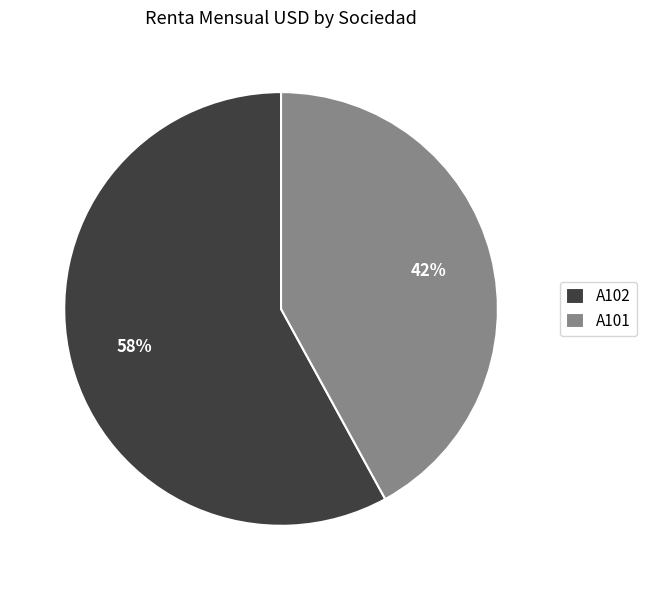

Which category has the biggest portion of the pie?

A102